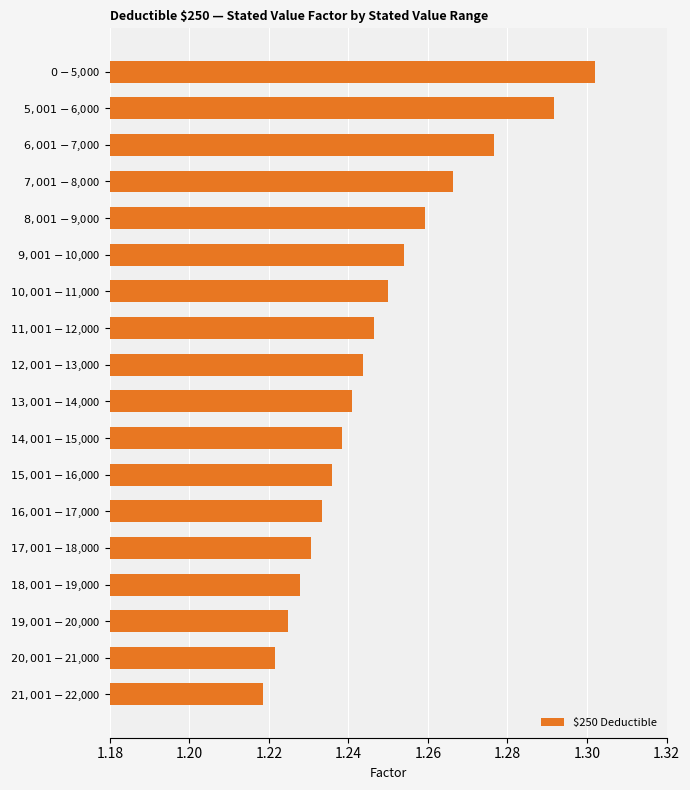

Which category has the highest value across all series?

$0-$5,000